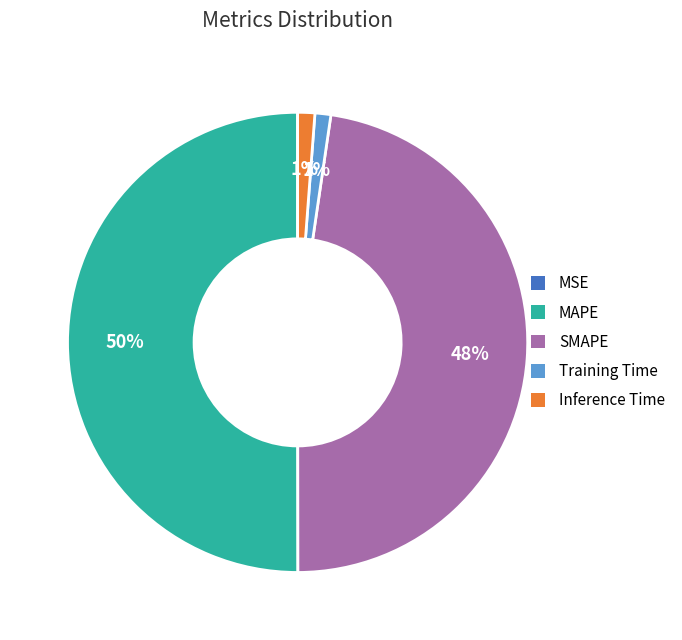

To the nearest percent, what is the average slice percentage?

20%